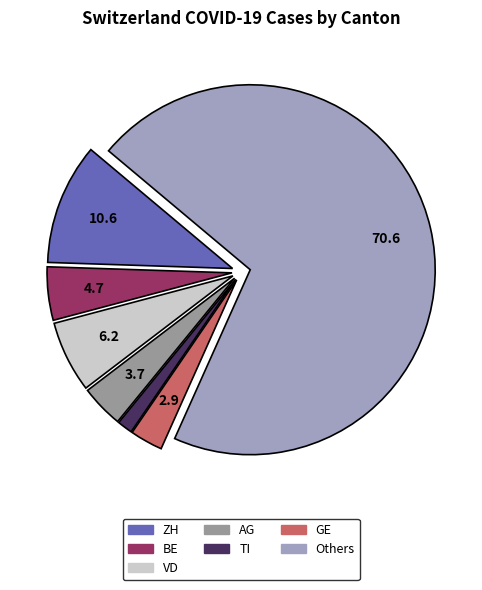

Is there any slice that represents more than half of the pie?

Yes